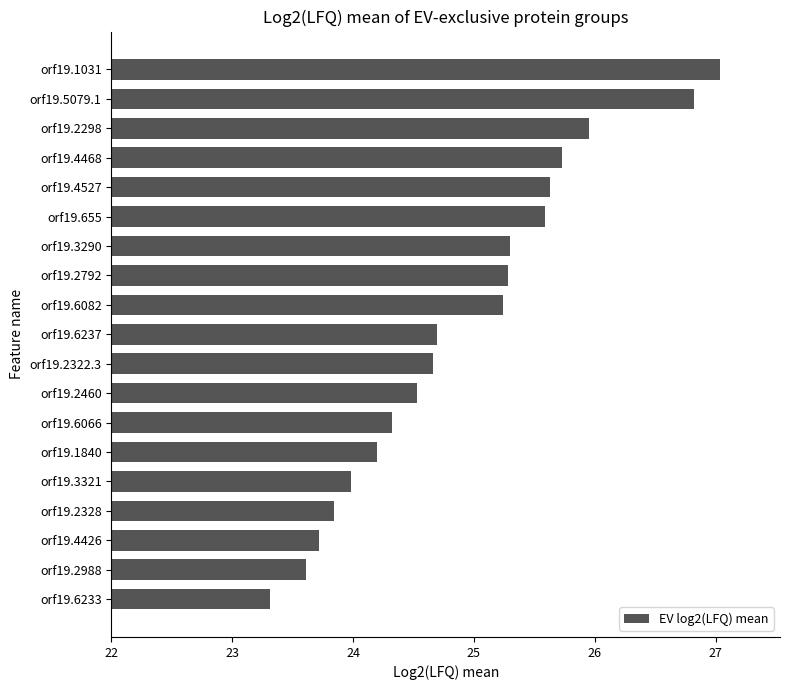

Count the number of data series in this chart.

1